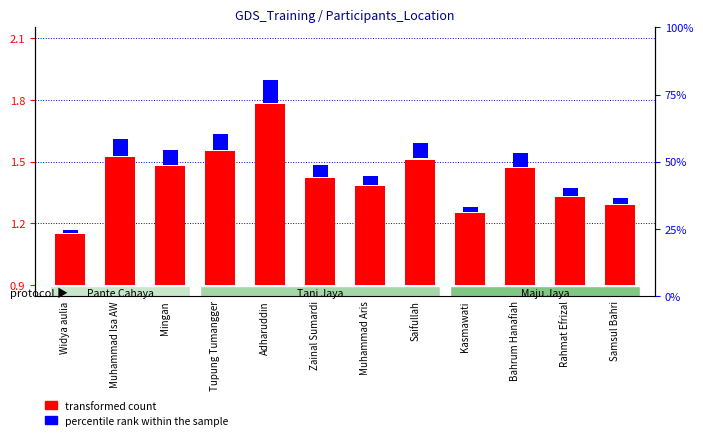

What is the difference between the highest and lowest values at Bahrum Hanafiah?

0.5